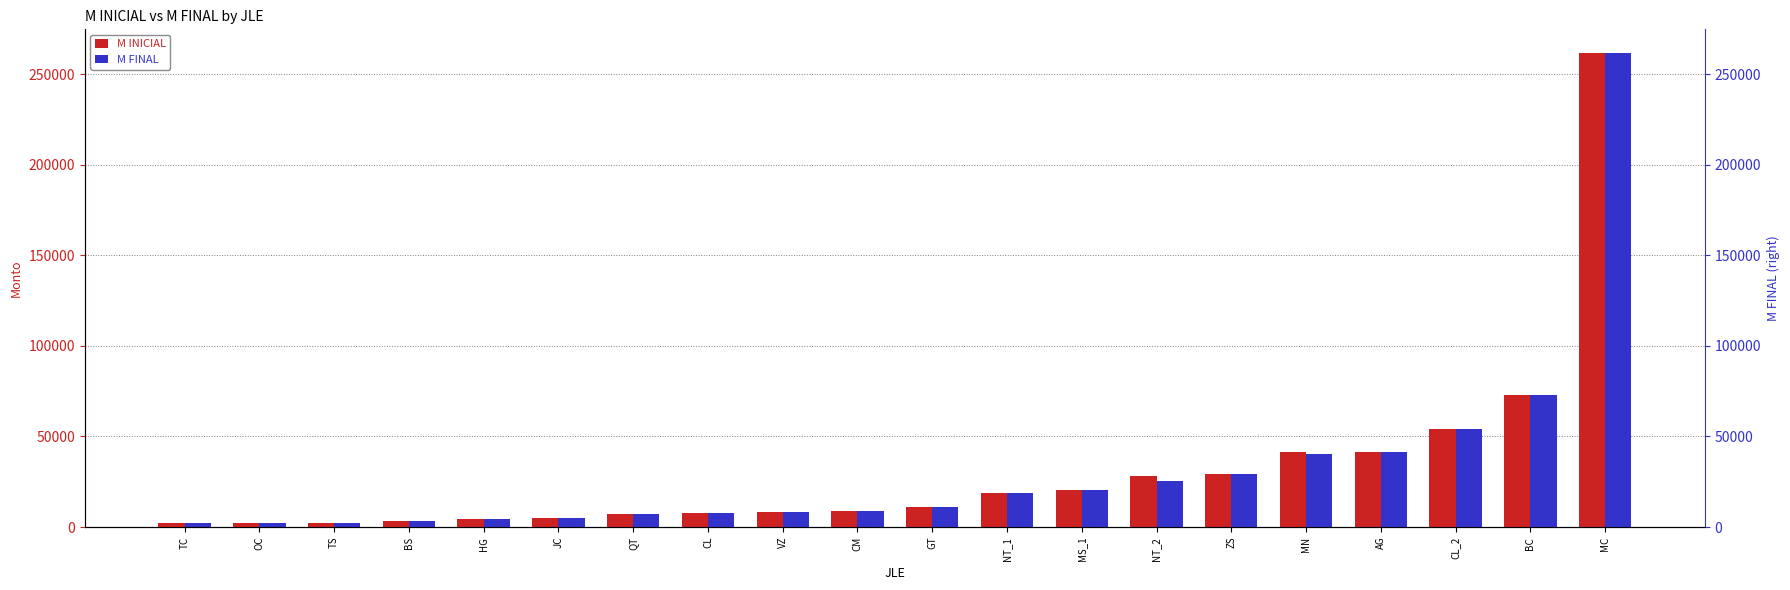

What is the label of the 13th bar from the right?

CL